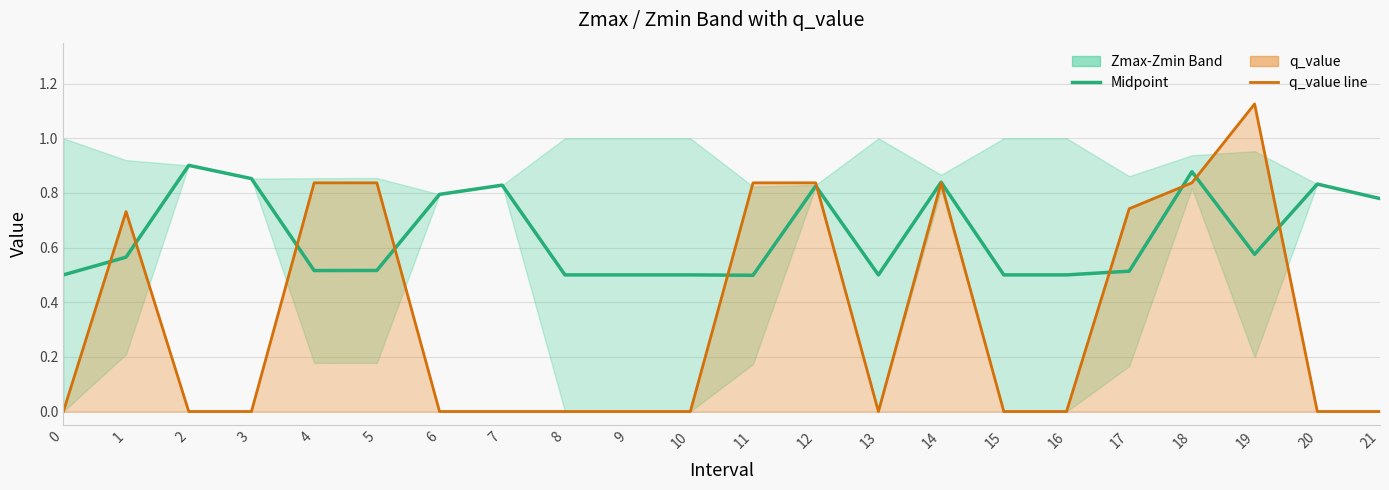

How many positive values does the q_value line series have?

9